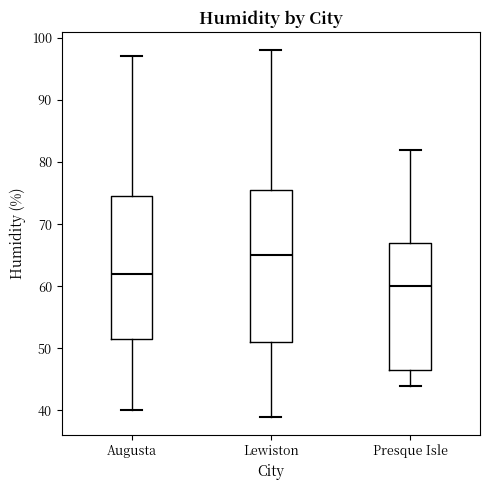

Reading left to right, transcribe this box plot: for each box, give where its median line is, the range the box spans, and where its two whiskers end, as read against the y-axis. The values are not printed on the chart, so give them approximately, as read against the axis.

Augusta: median 62, box 52 to 75, whiskers 40 to 97
Lewiston: median 65, box 51 to 76, whiskers 39 to 98
Presque Isle: median 60, box 47 to 67, whiskers 44 to 82